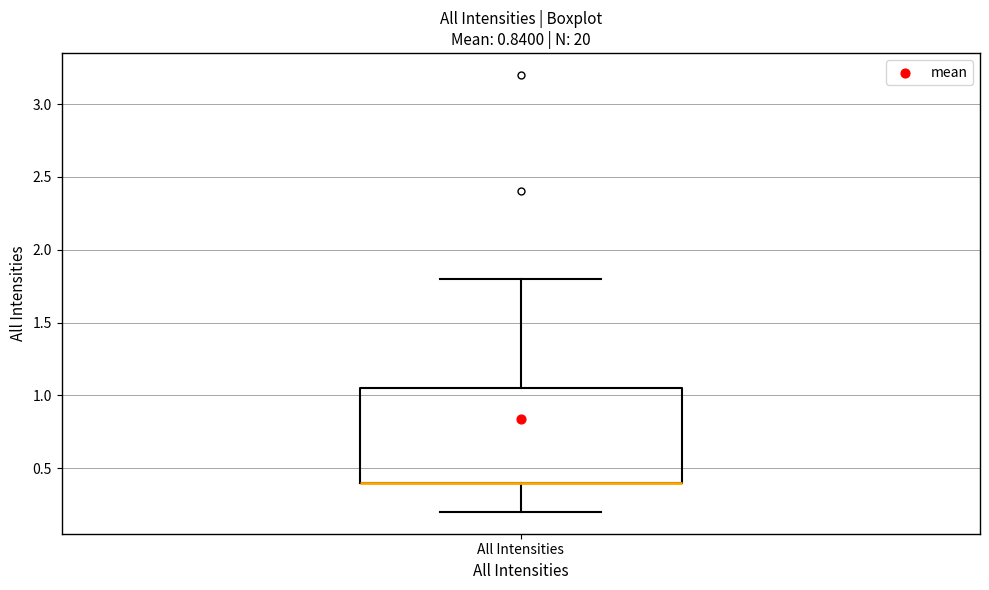

Read this box plot against the y-axis: the position of the median line, the range covered by the box, and the ends of both whiskers. The values are not printed on the chart, so give them approximately, as read against the axis.

median 0.40 (drawn on the box's lower edge), box 0.40 to 1.05, whiskers 0.20 to 1.80